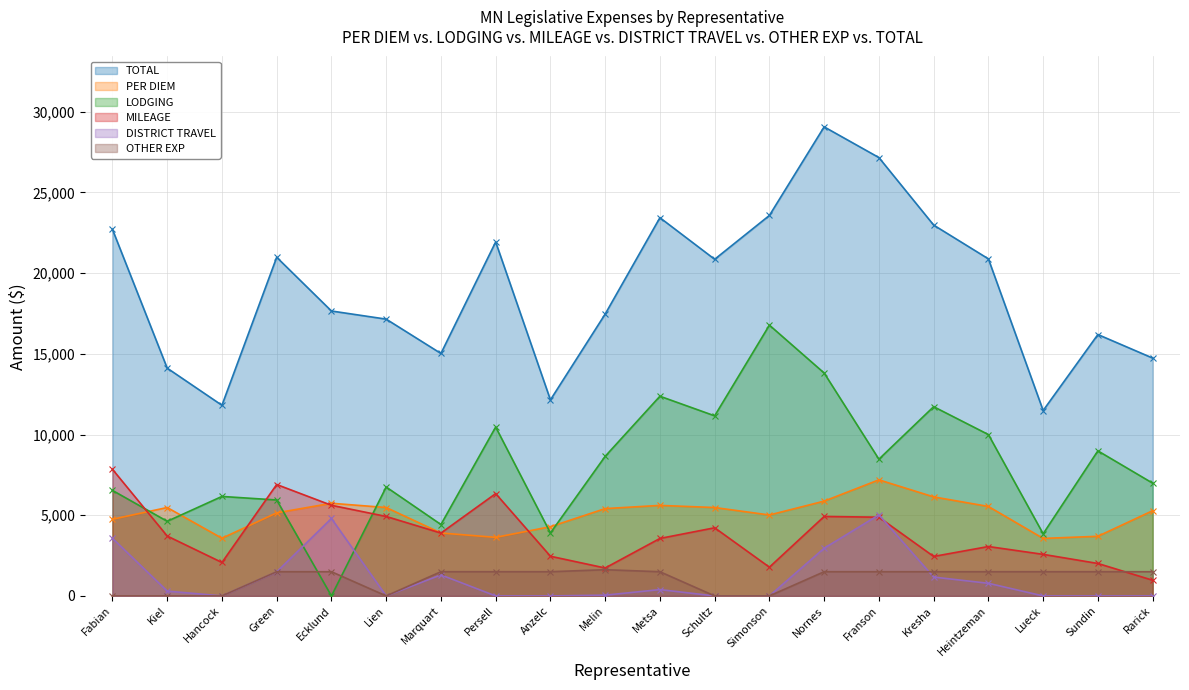

At which category does TOTAL reach its first local peak?

Green